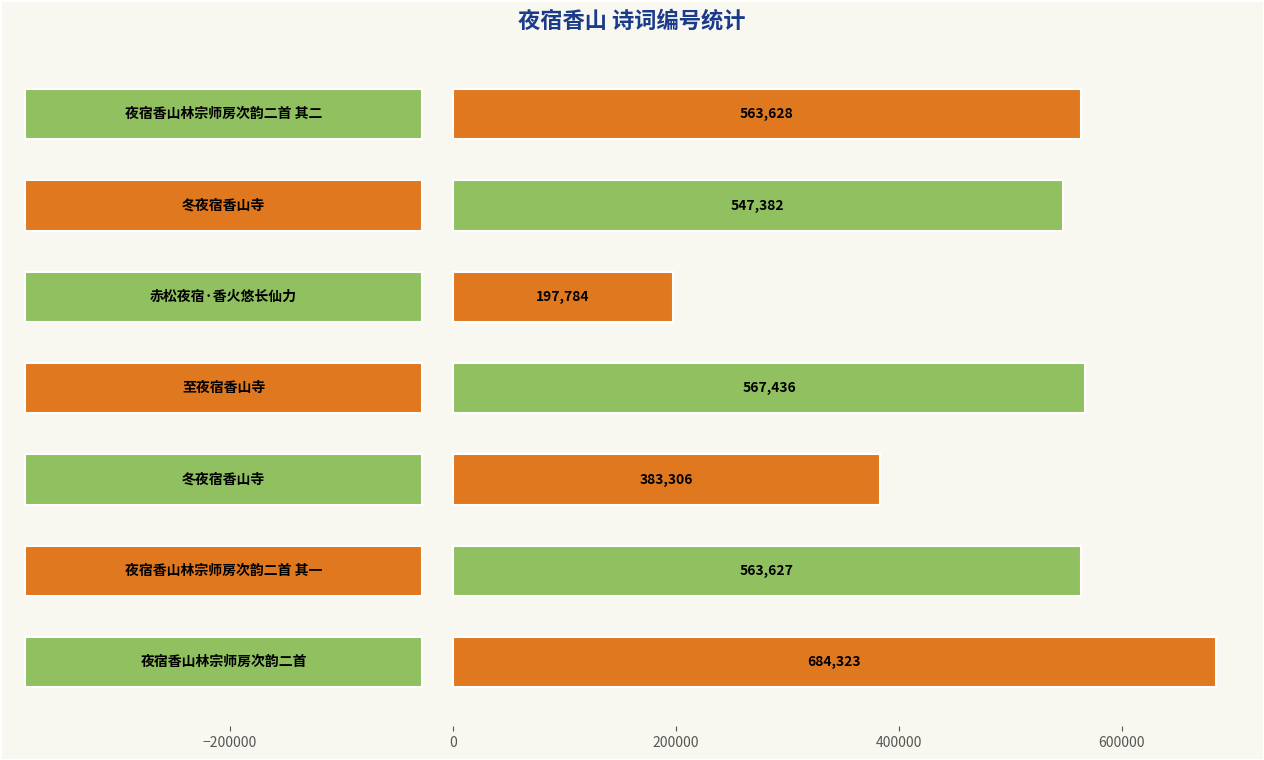

What is the maximum value shown in the chart?

684323